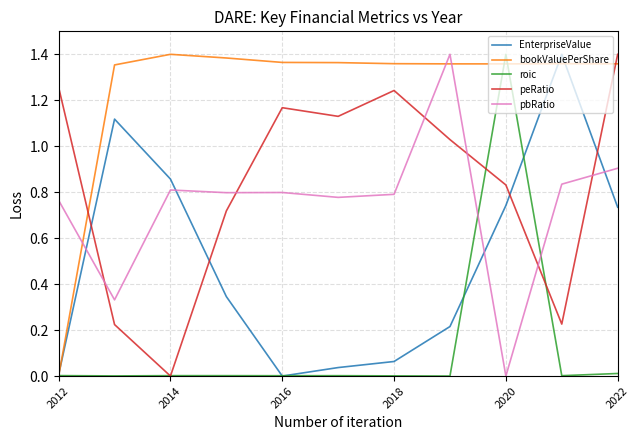

Count the number of data series in this chart.

5